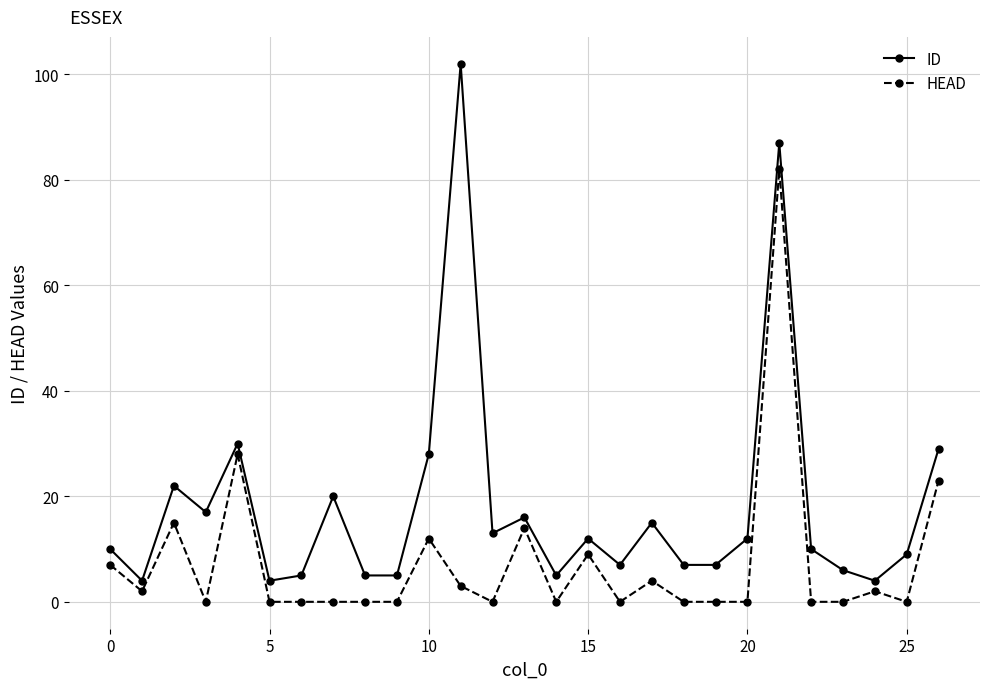

True or false: ID has more than 0 interior local peaks.

True